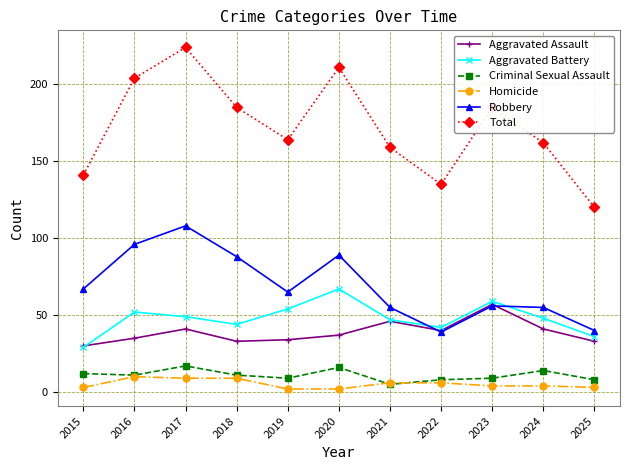

Where is Robbery nearest to the value 73?

2015